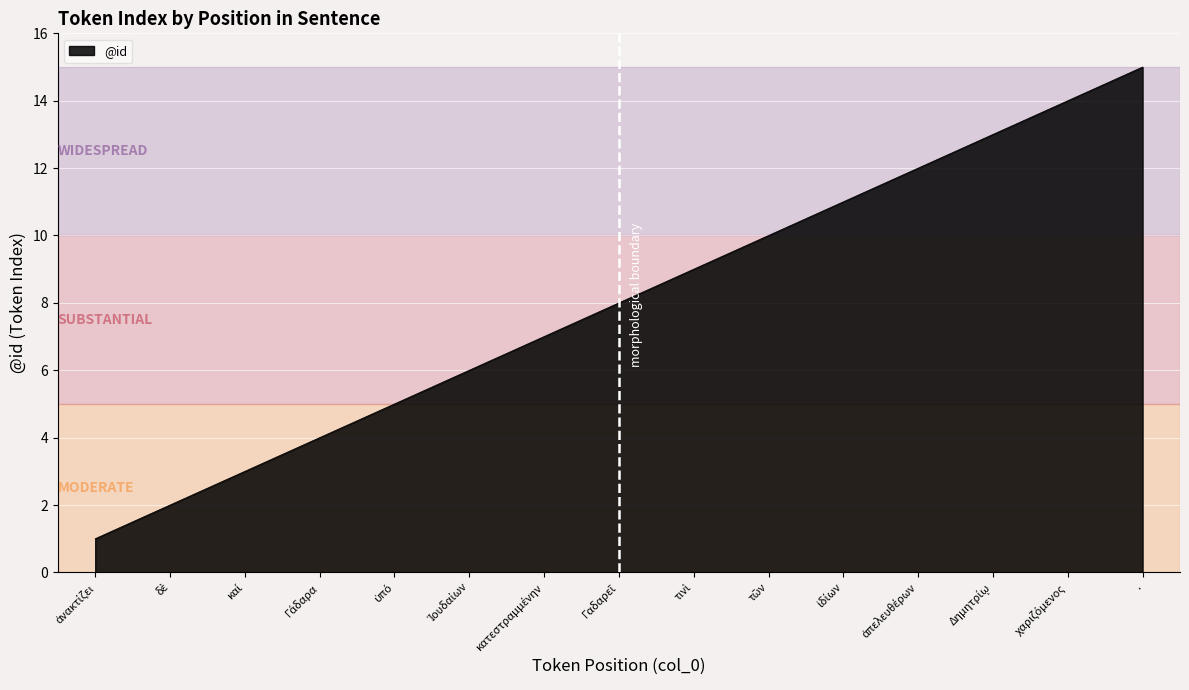

The value at . is 4. True or false?

False